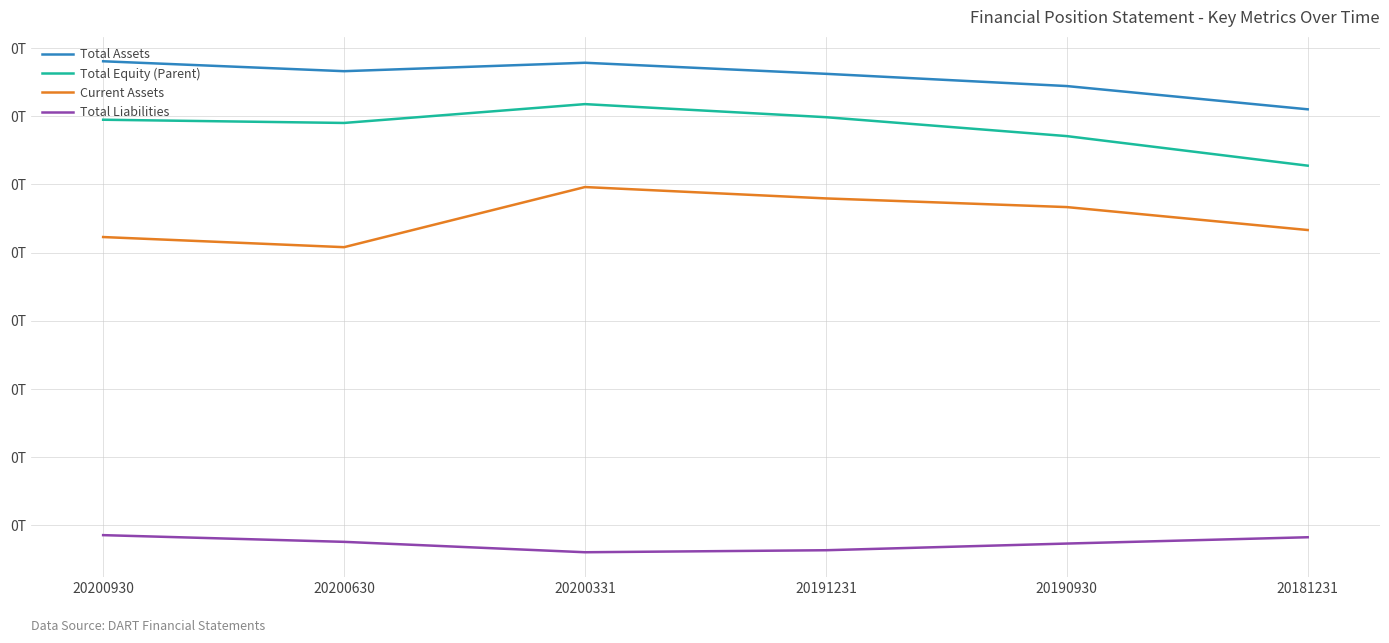

What are all the series names shown in the legend?

Total Assets, Total Equity (Parent), Current Assets, Total Liabilities